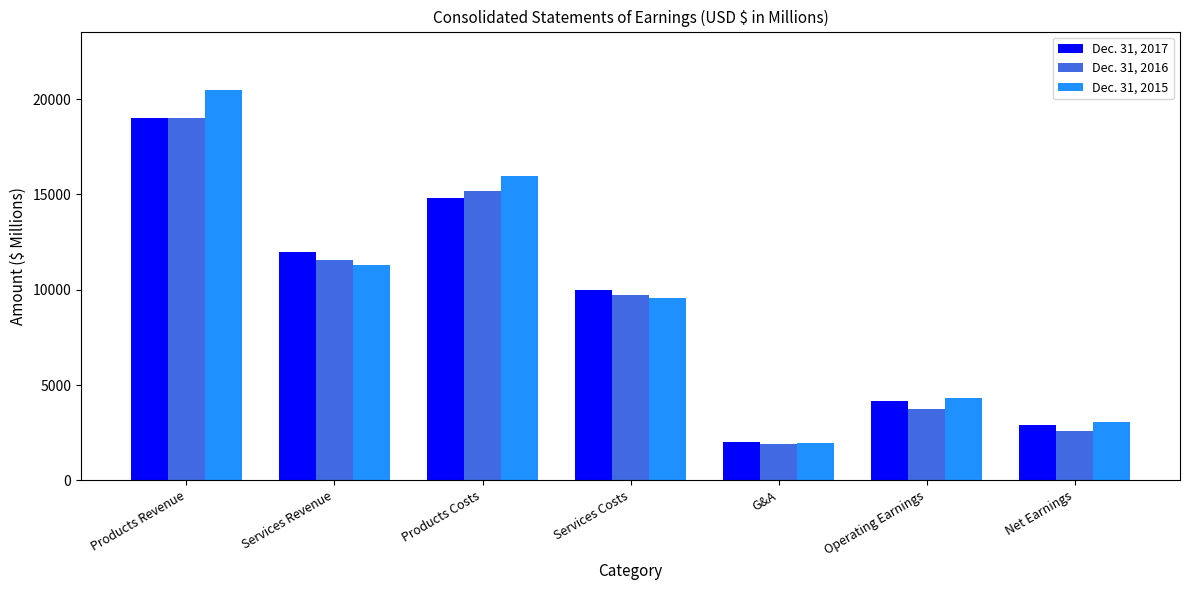

How many bars are there in total?

21